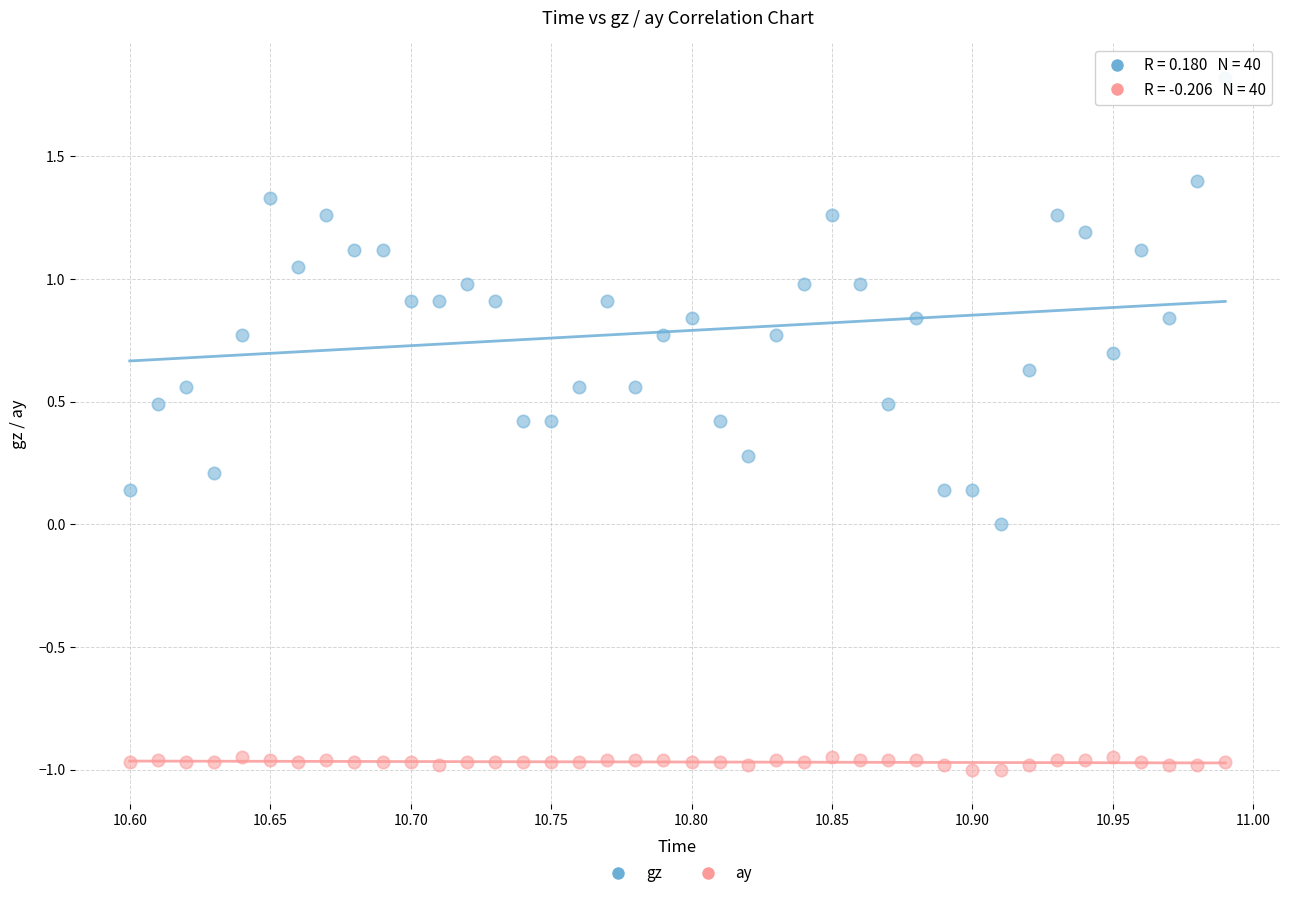

What is the X range (max minus min) for the scatter plot?

0.4